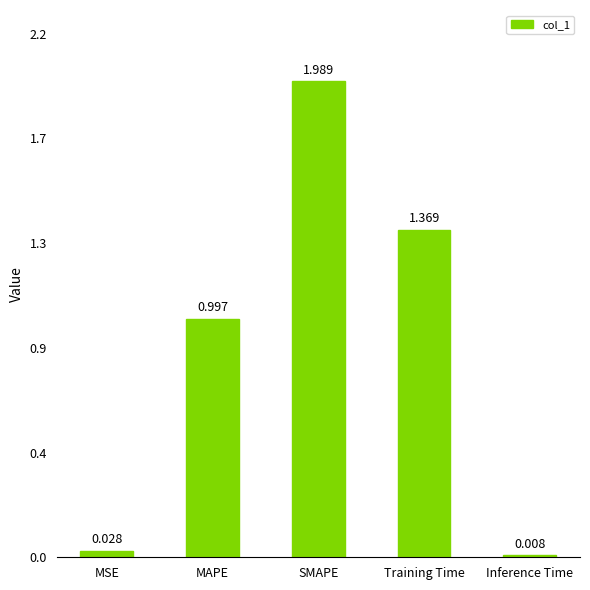

The chart shows a value of 1.0 at MAPE. True or false?

True